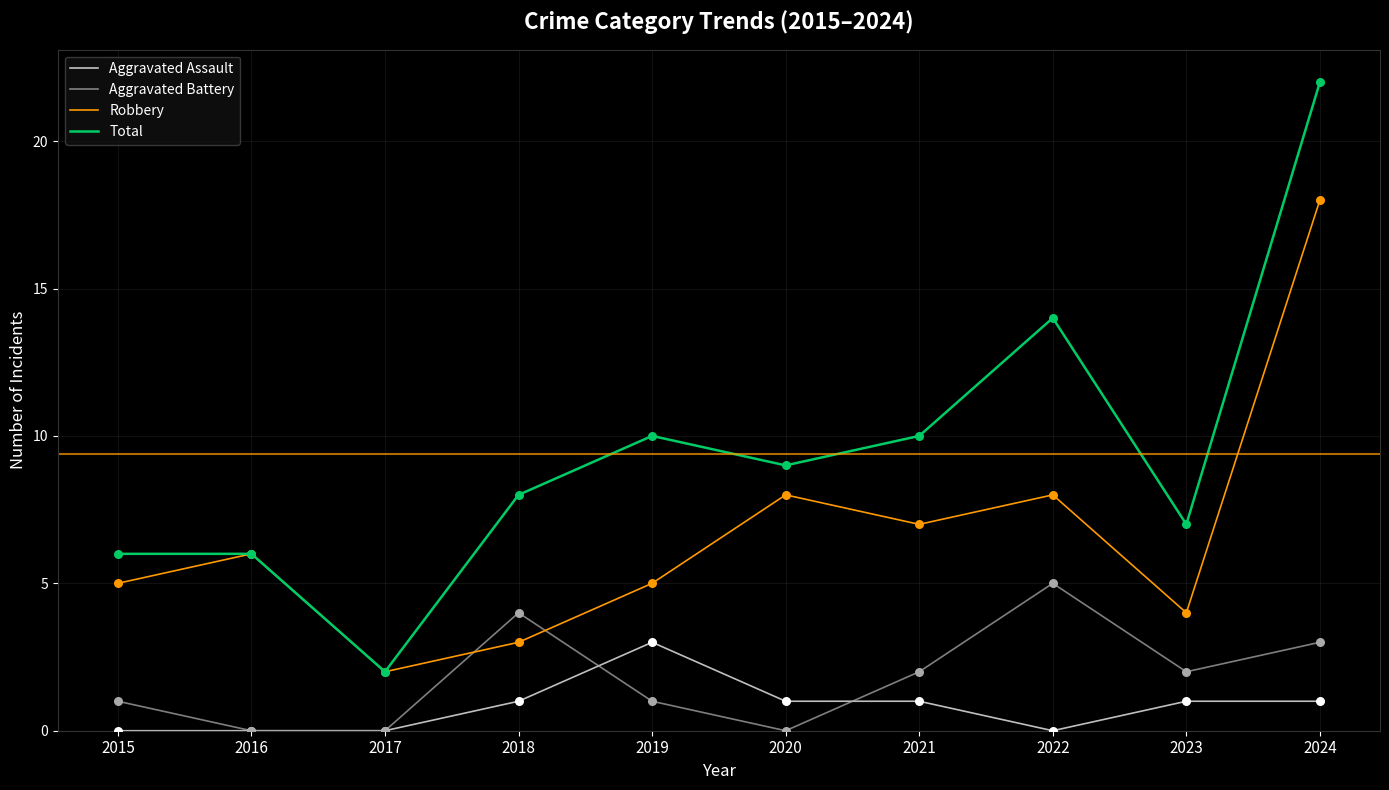

Which series changed the most between 2015 and 2024?

Total